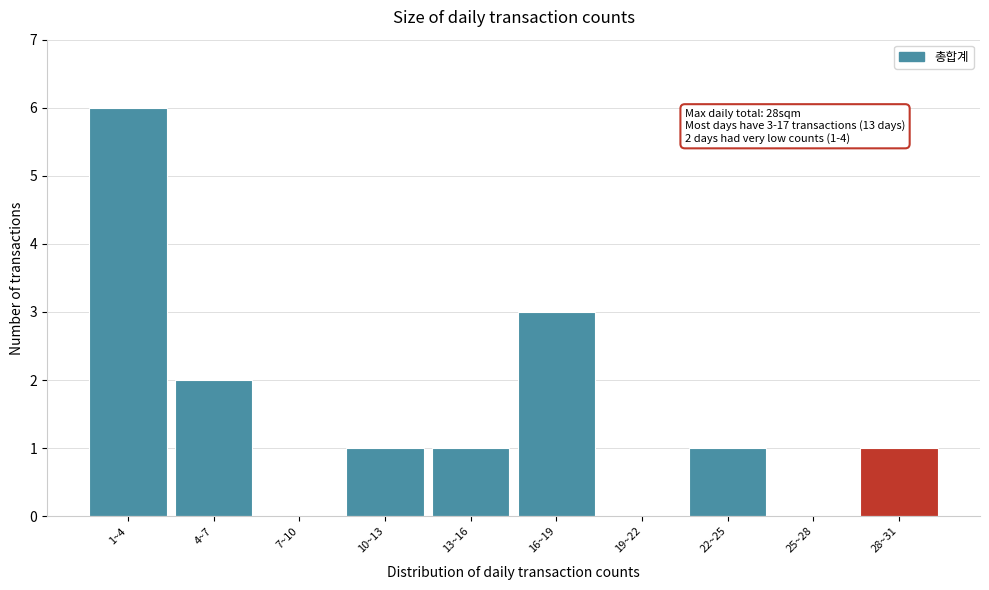

Reading right to left, extract all data points from this chart.

28~31=1	25~28=0	22~25=1	19~22=0	16~19=3	13~16=1	10~13=1	7~10=0	4~7=2	1~4=6